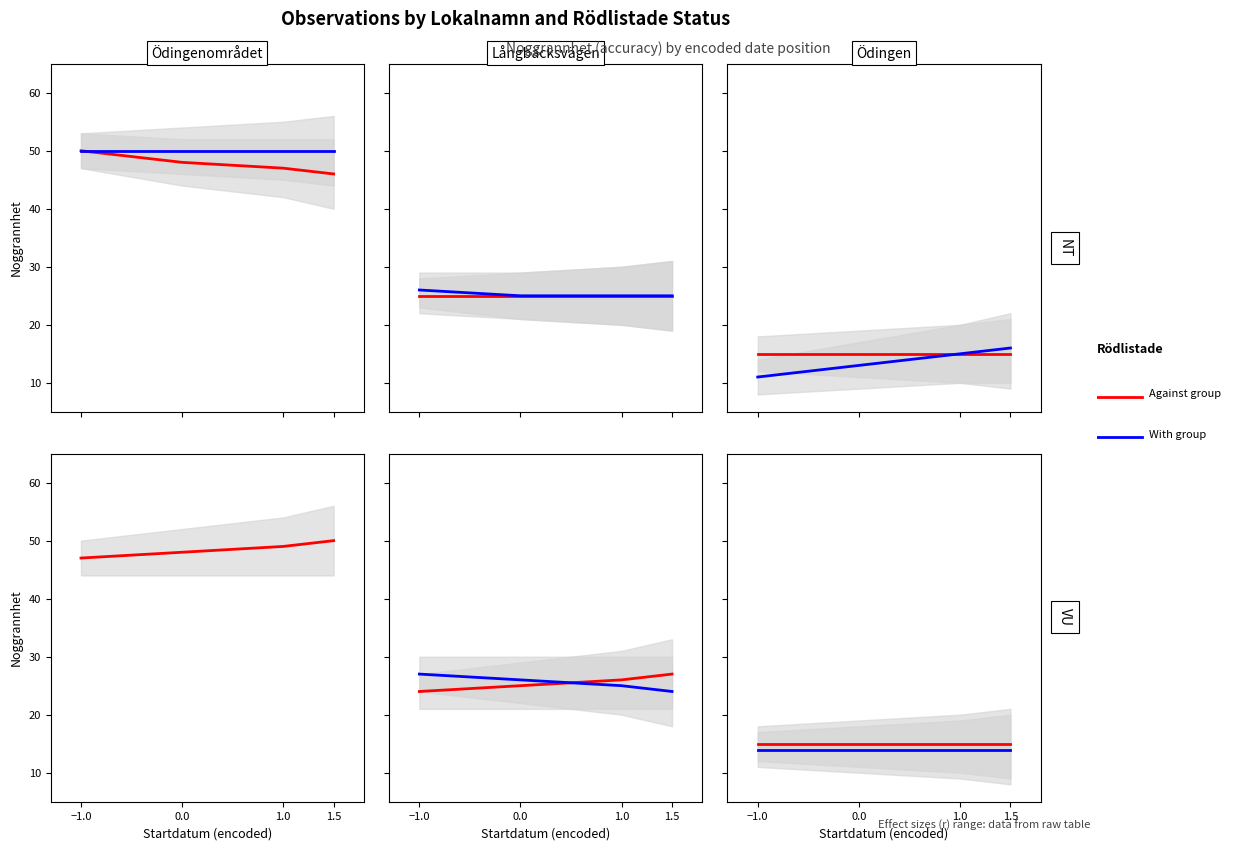

Which series has the largest total across all categories?

Against group